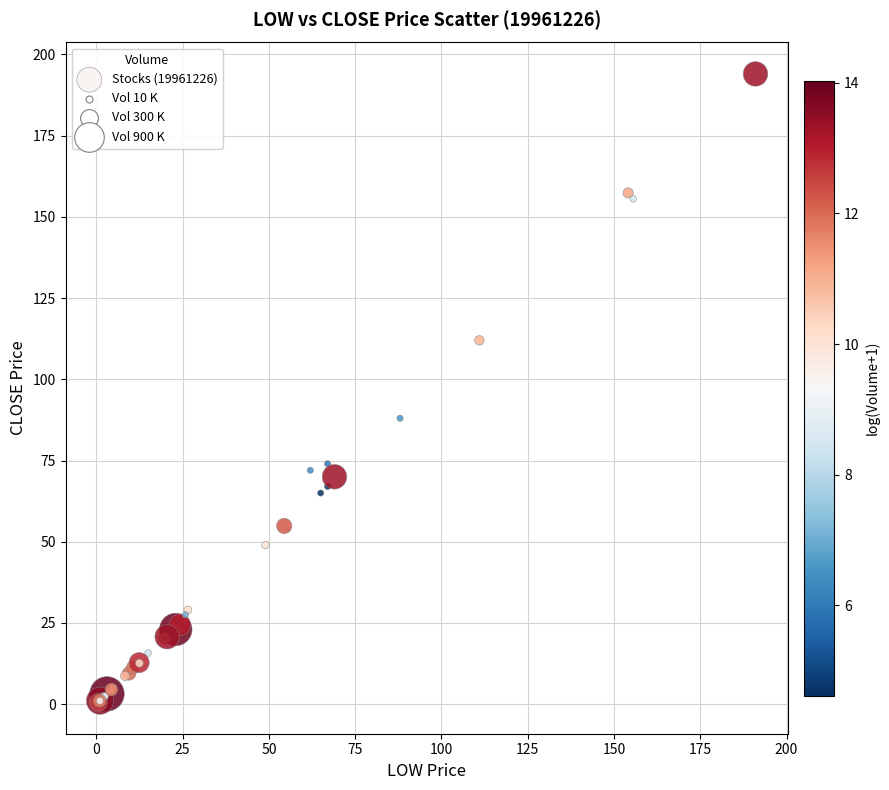

What Y value in the scatter plot is closest to 97?

88.0